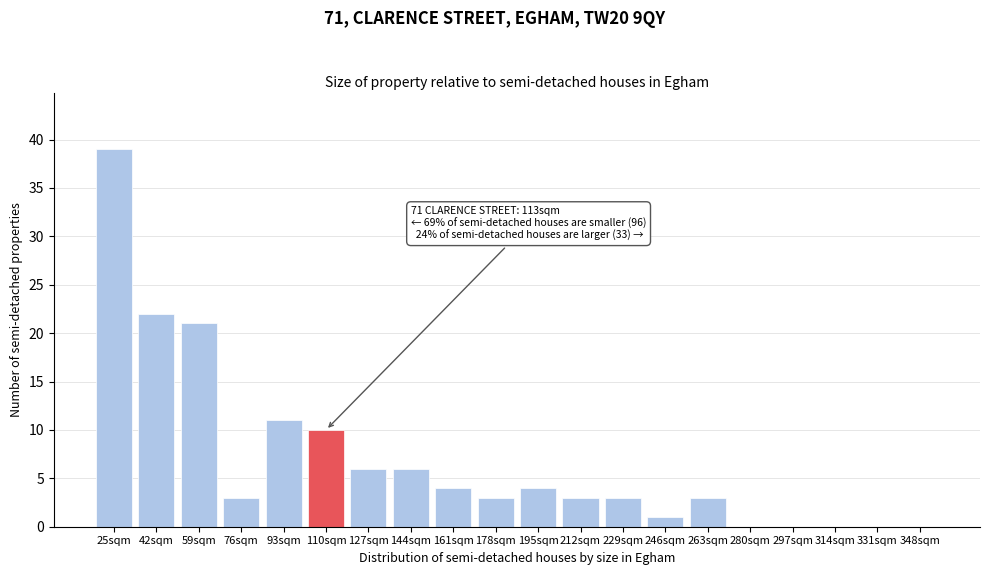

Reading right to left, list all the values displayed in this chart.

348sqm=0	331sqm=0	314sqm=0	297sqm=0	280sqm=0	263sqm=3	246sqm=1	229sqm=3	212sqm=3	195sqm=4	178sqm=3	161sqm=4	144sqm=6	127sqm=6	110sqm=10	93sqm=11	76sqm=3	59sqm=21	42sqm=22	25sqm=39